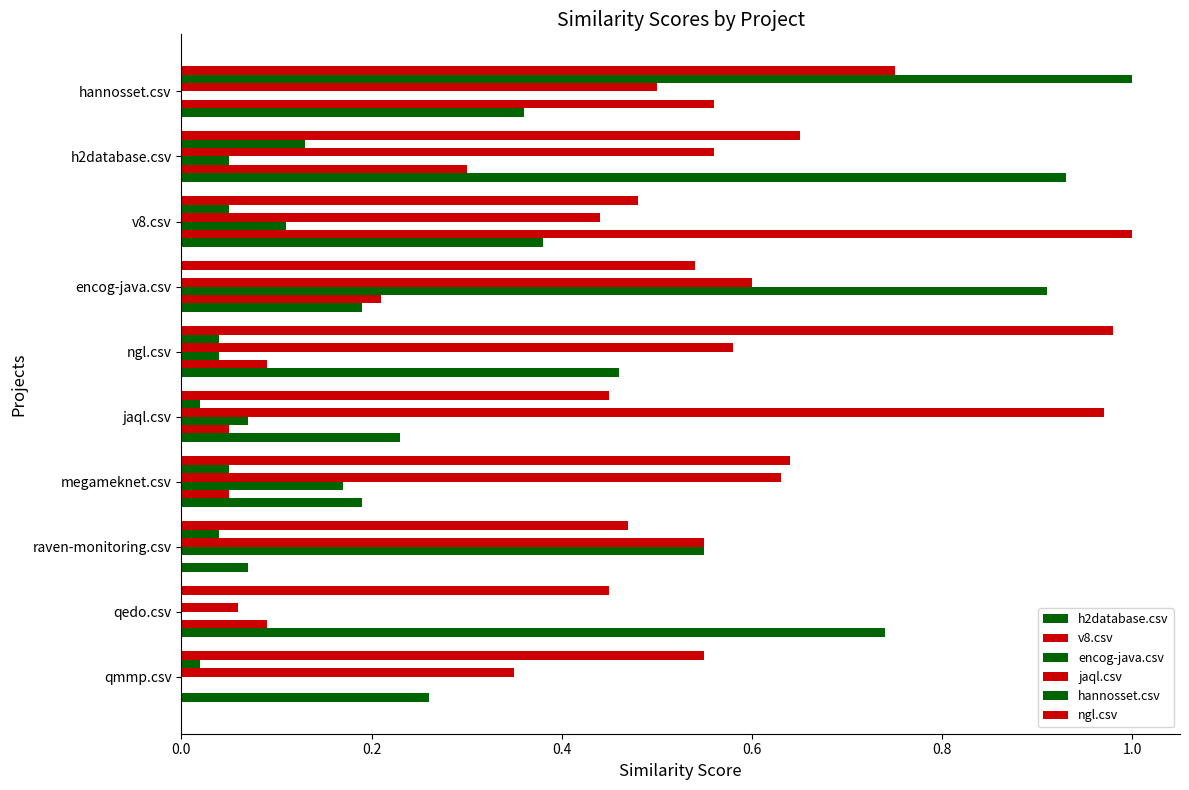

What is the greatest value displayed?

1.0